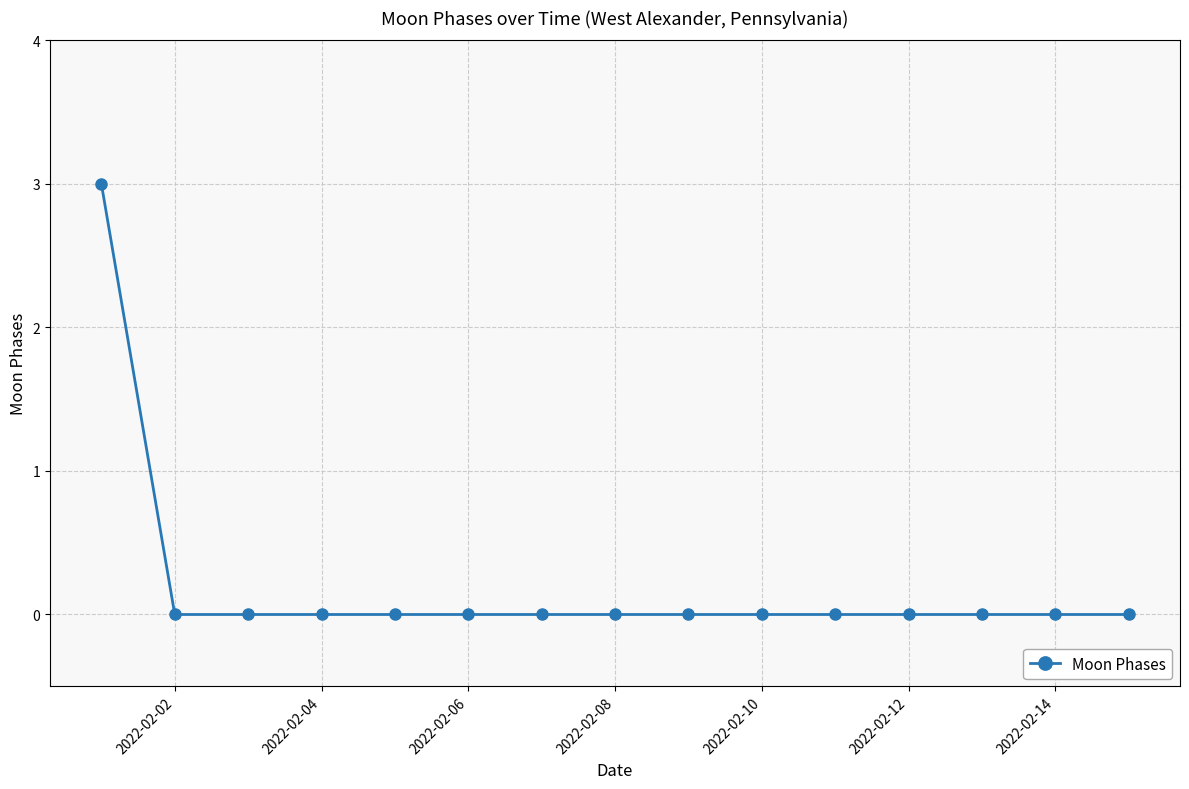

What is the maximum value shown in the chart?

3